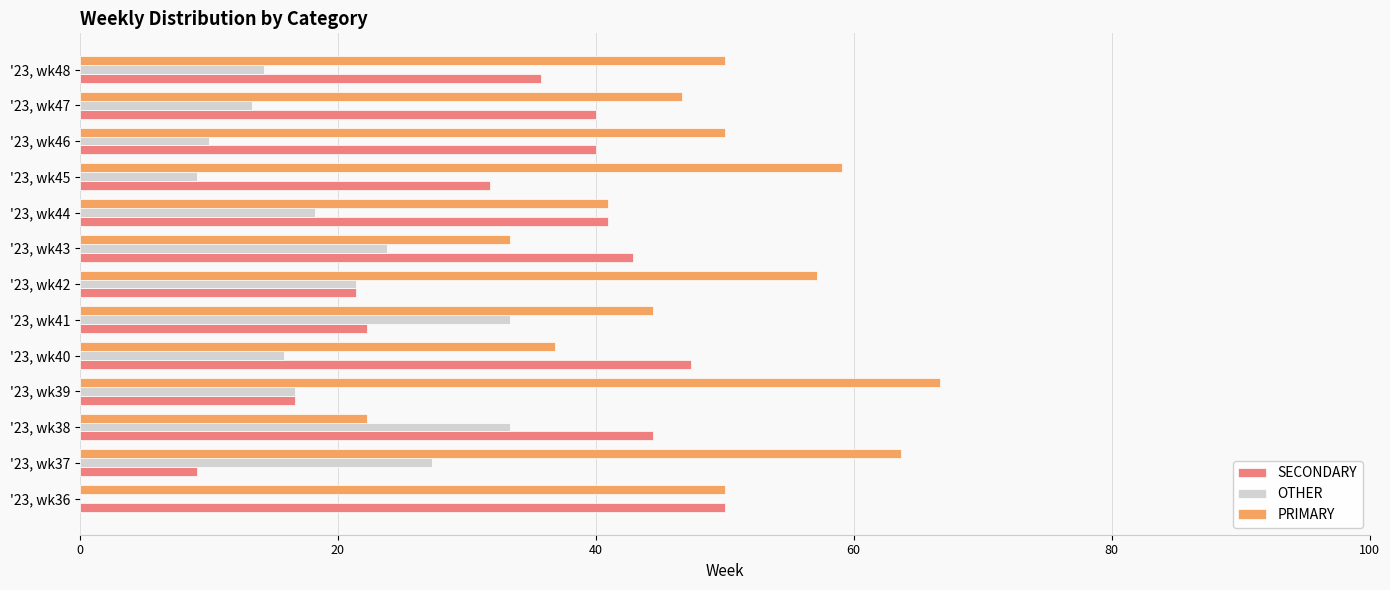

What is the sum of all SECONDARY values?

442.5